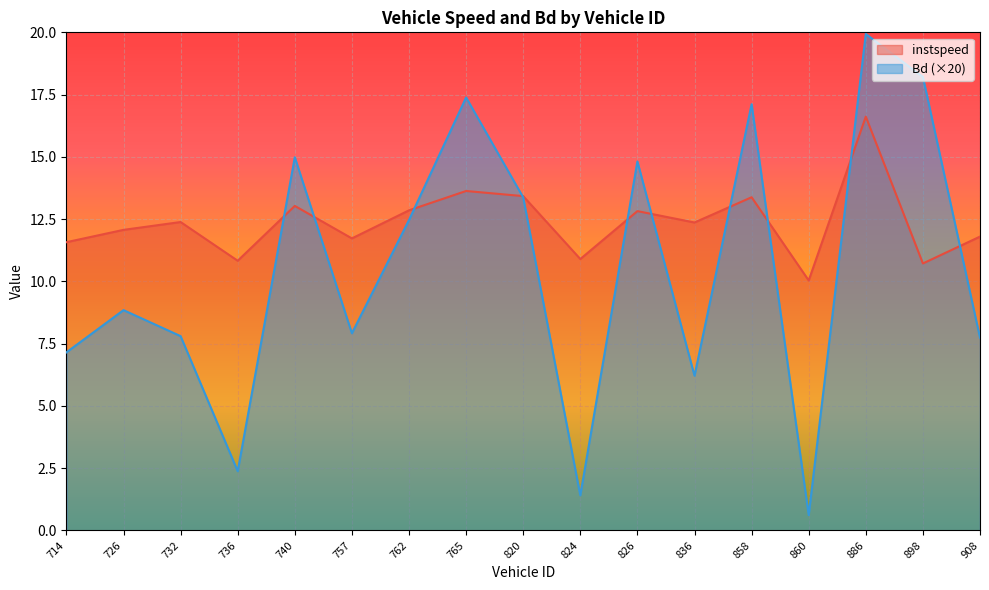

Approximately how many times larger is the value at 858 compared to 824?

12.1